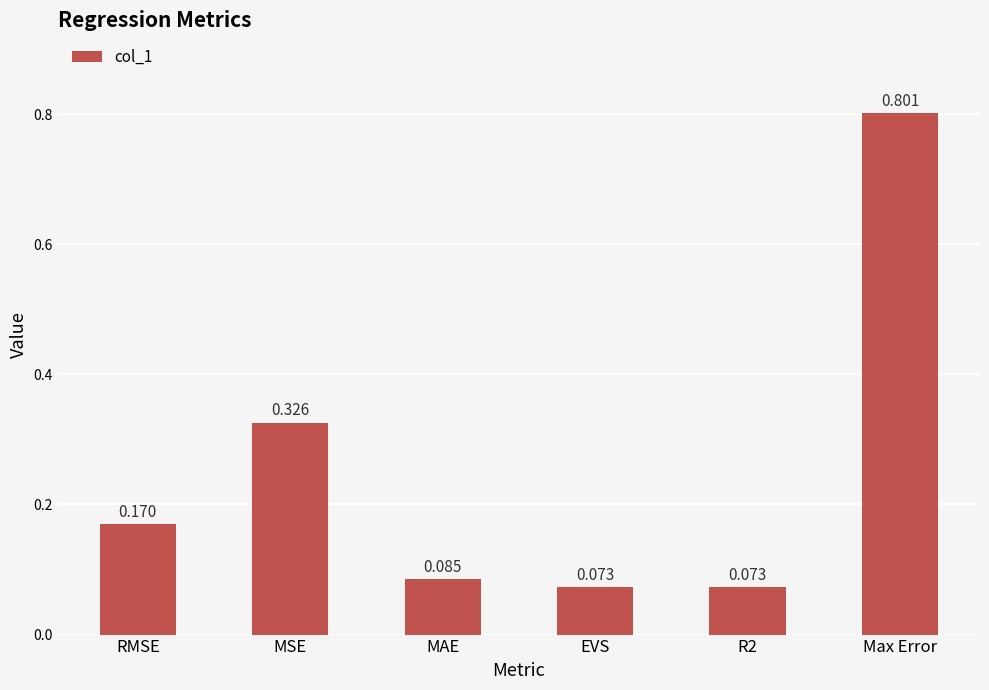

What is the label of the 5th bar from the right?

MSE